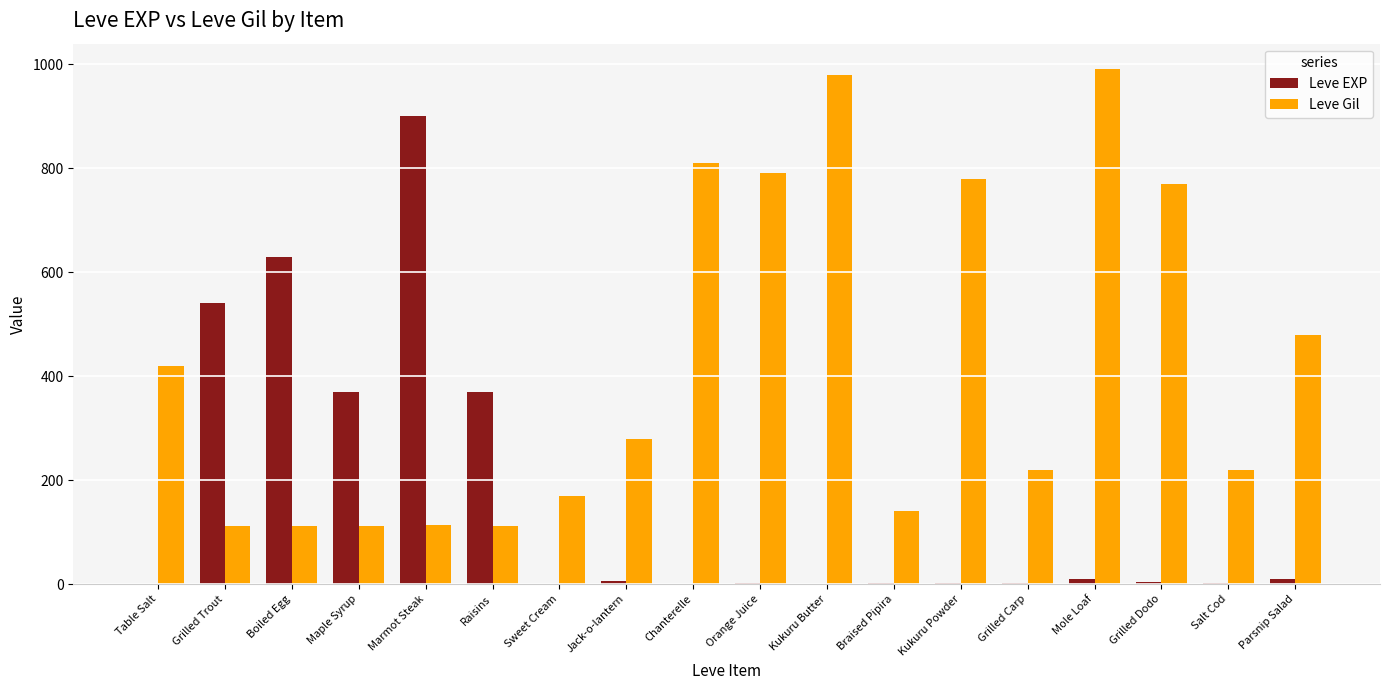

What are all the series names shown in the legend?

Leve EXP, Leve Gil